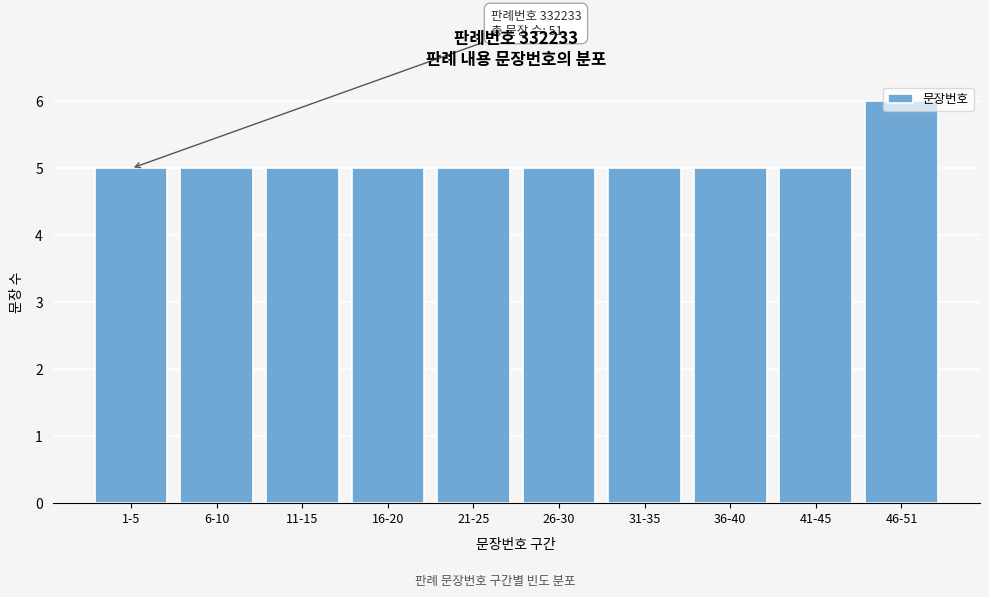

What is the sum of the values at 1-5 and 31-35?

10